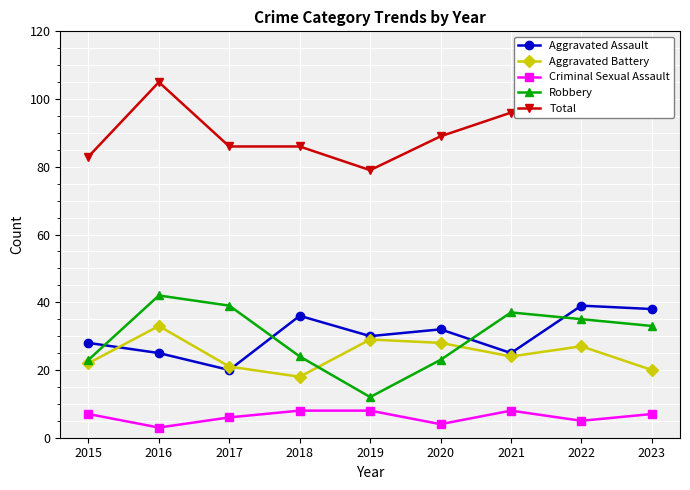

Which category has the lowest value across all series?

2016